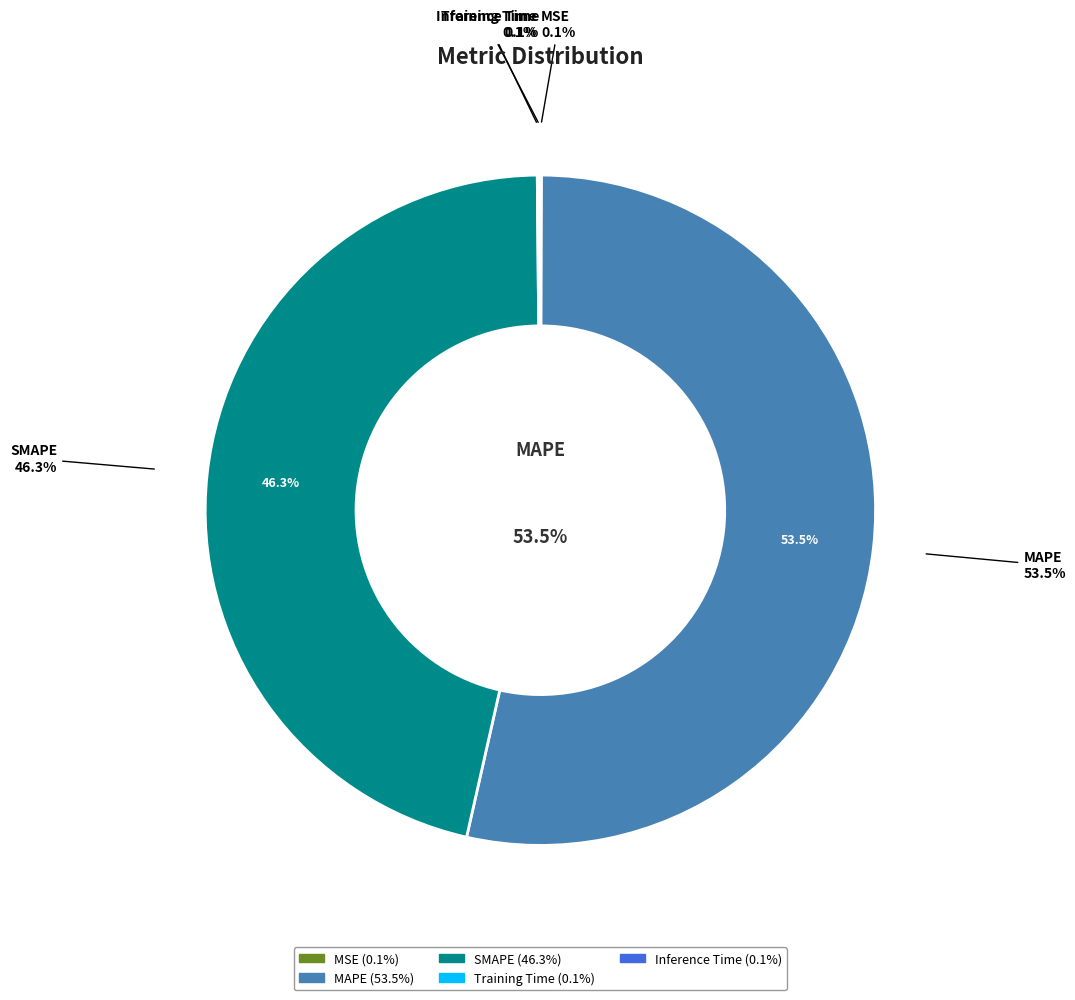

True or false: MAPE accounts for 53% of the total.

True